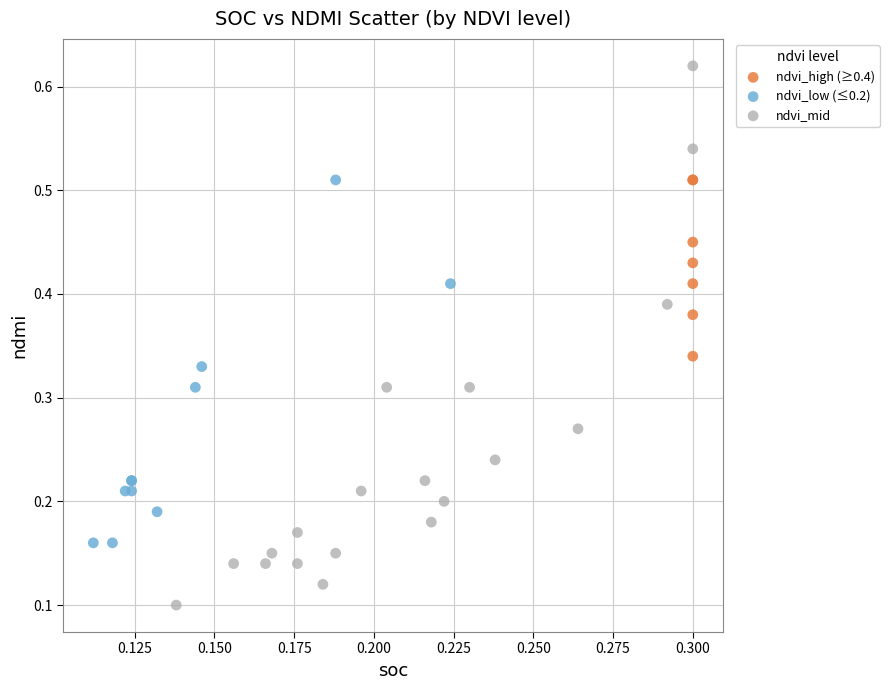

Which series has the widest spread of Y values?

ndvi_mid